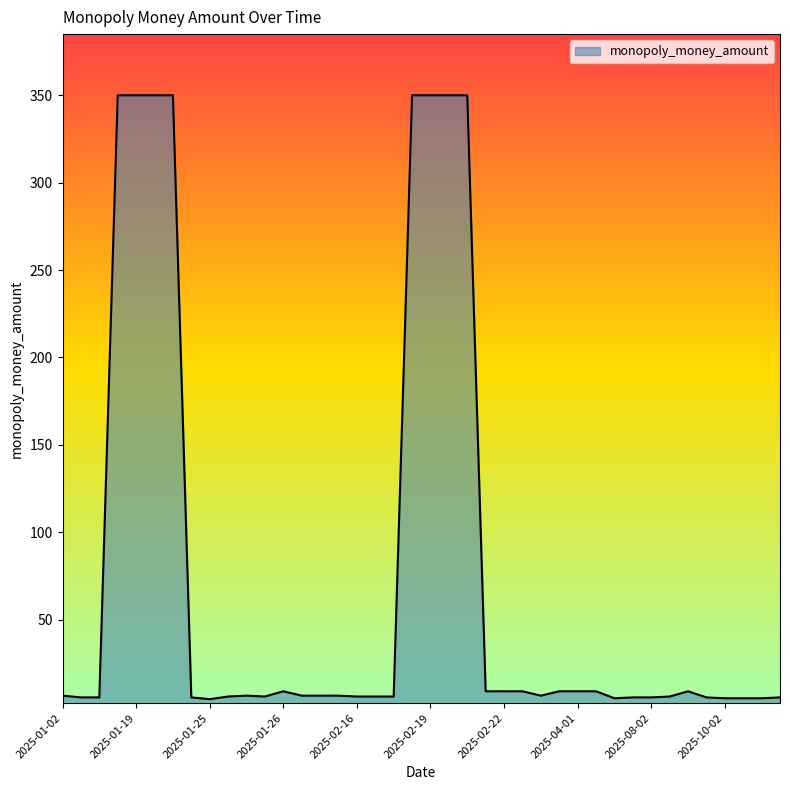

Does the chart have visible grid lines?

No